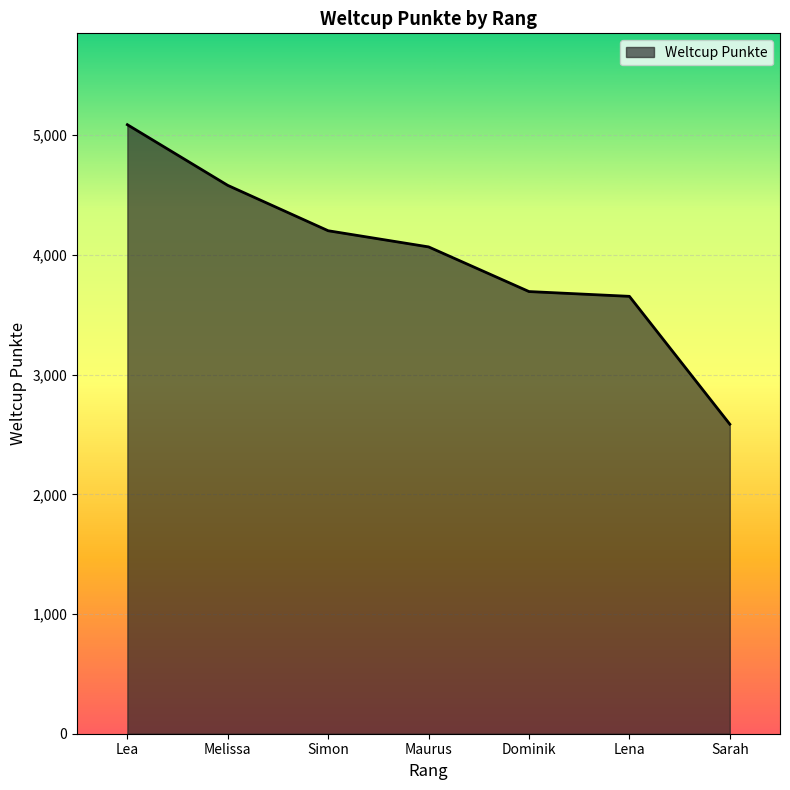

Which label corresponds to the smallest value in the chart?

Sarah